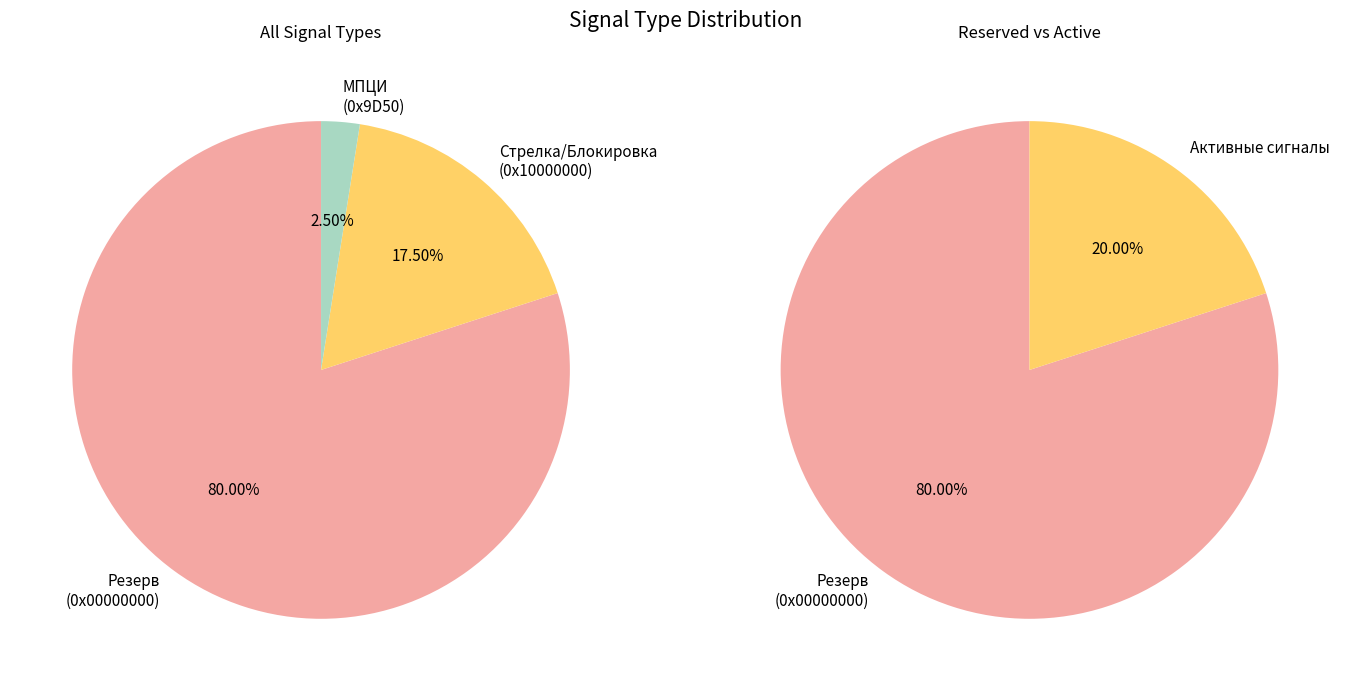

How many slices are in this pie chart?

3